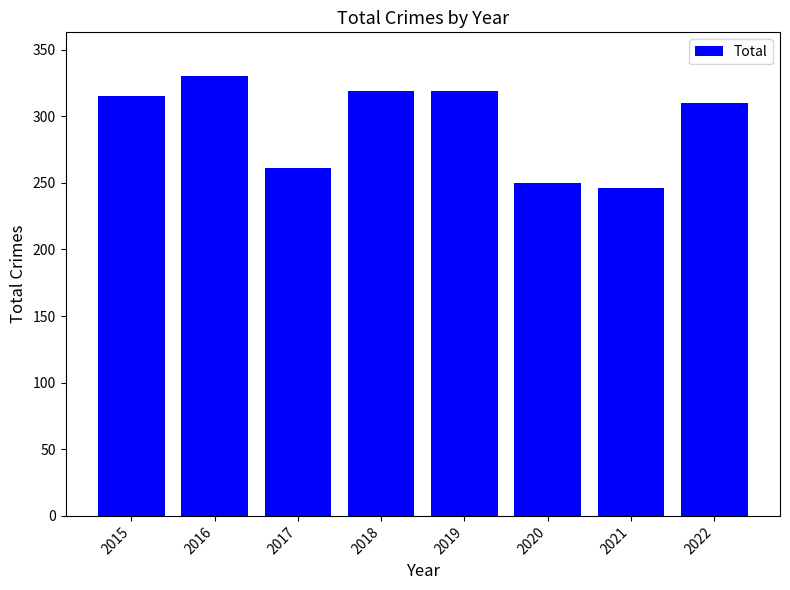

What is the difference between the values at 2020 and 2019?

69